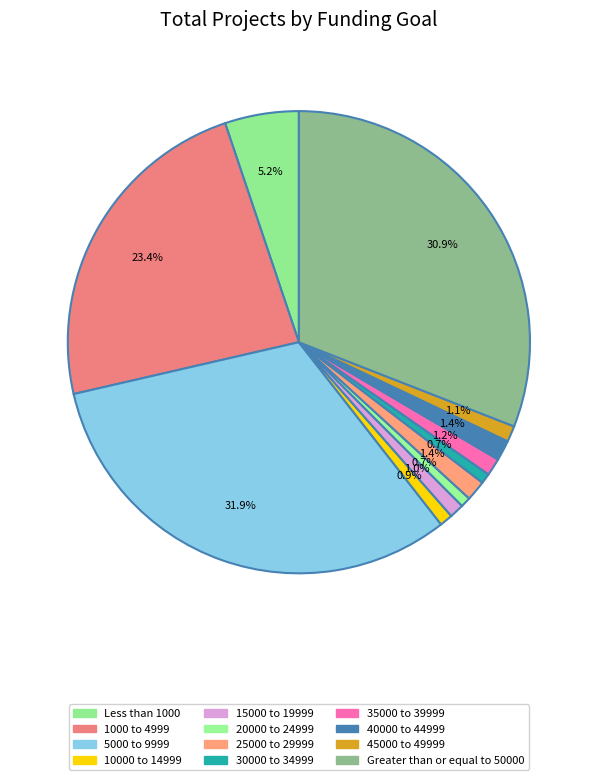

True or false: 5000 to 9999 accounts for 47% of the total.

False